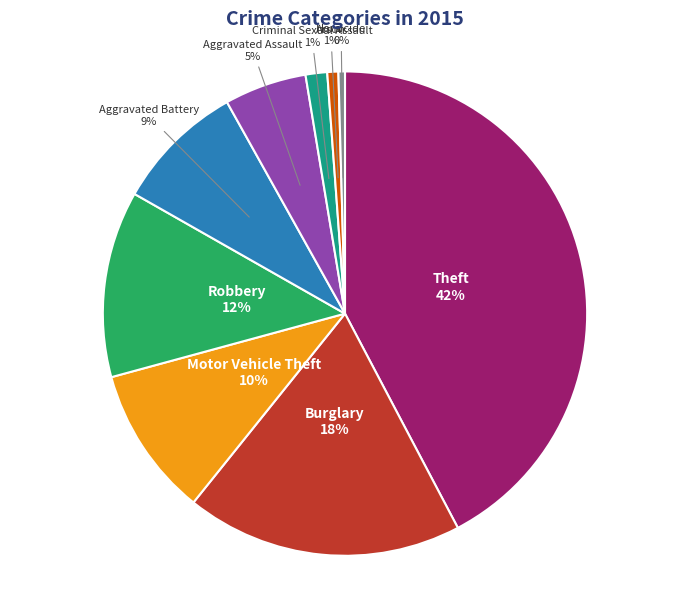

Does any single category account for the majority?

No